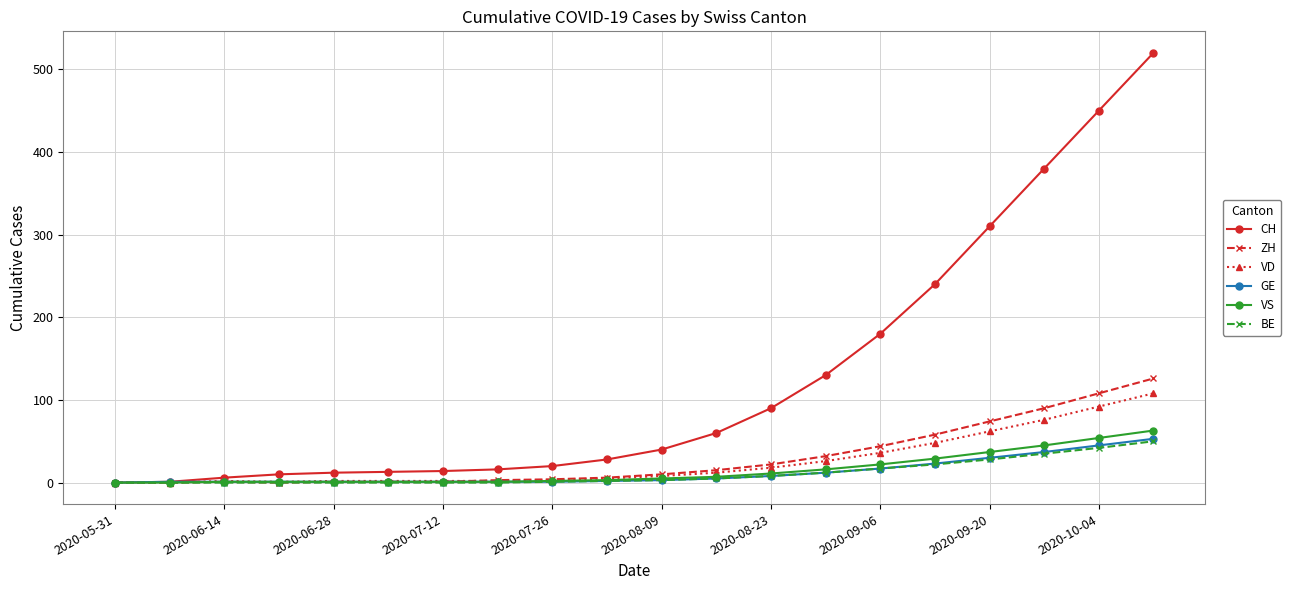

Which series has the largest range (max minus min)?

CH